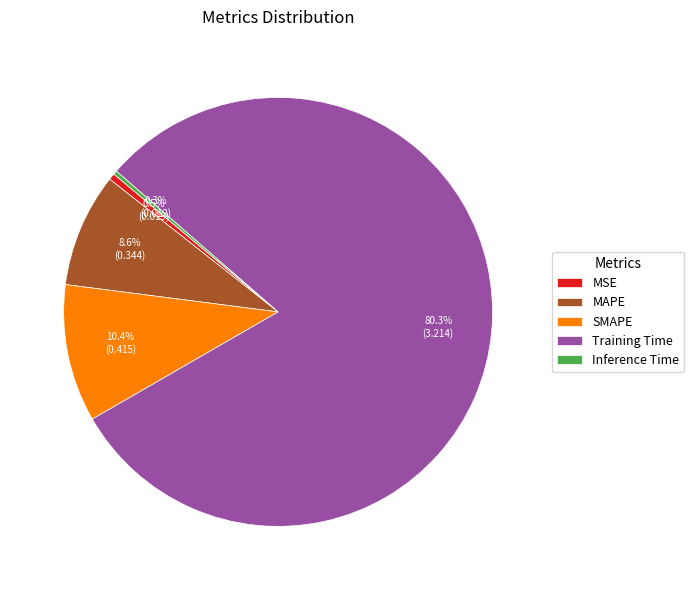

True or false: Inference Time accounts for 0% of the total.

True